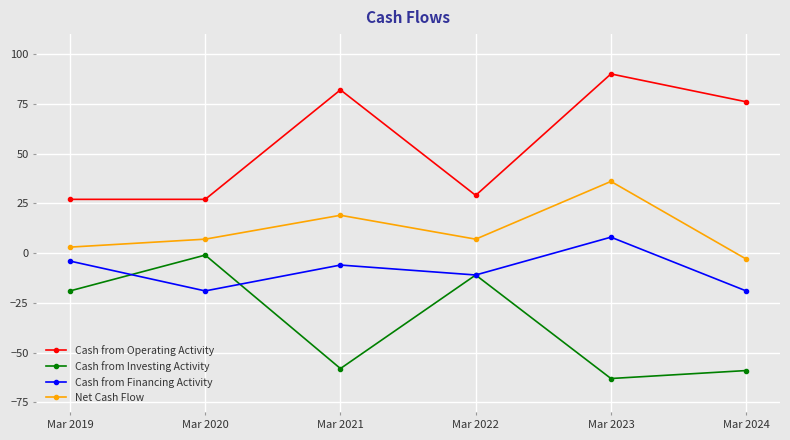

What is the sum of all Cash from Financing Activity values?

-51